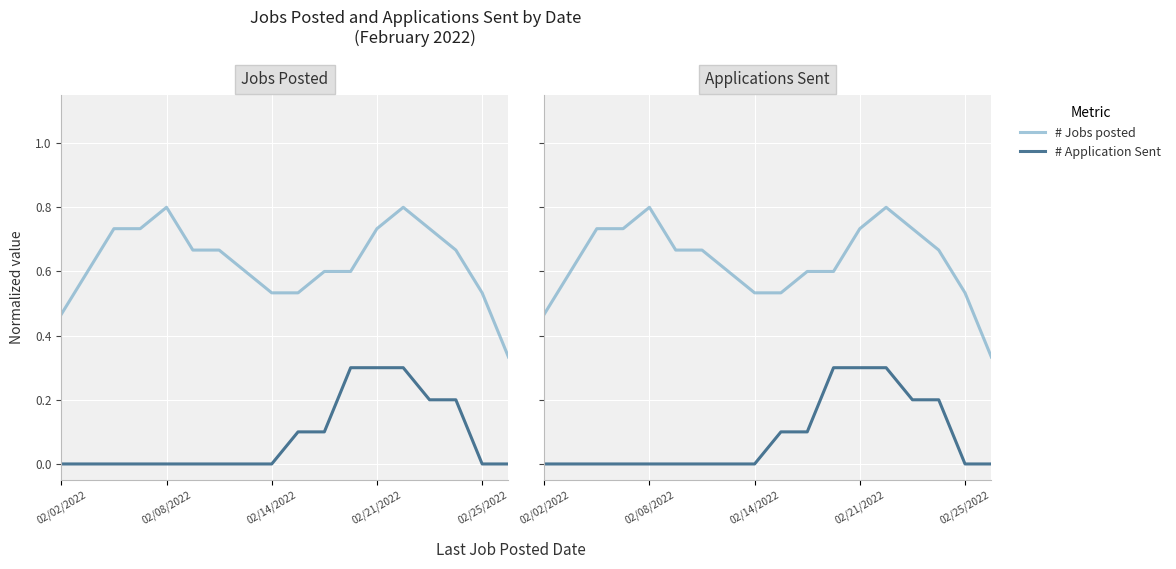

Is it true that # Application Sent equals -0.1 at 5?

False